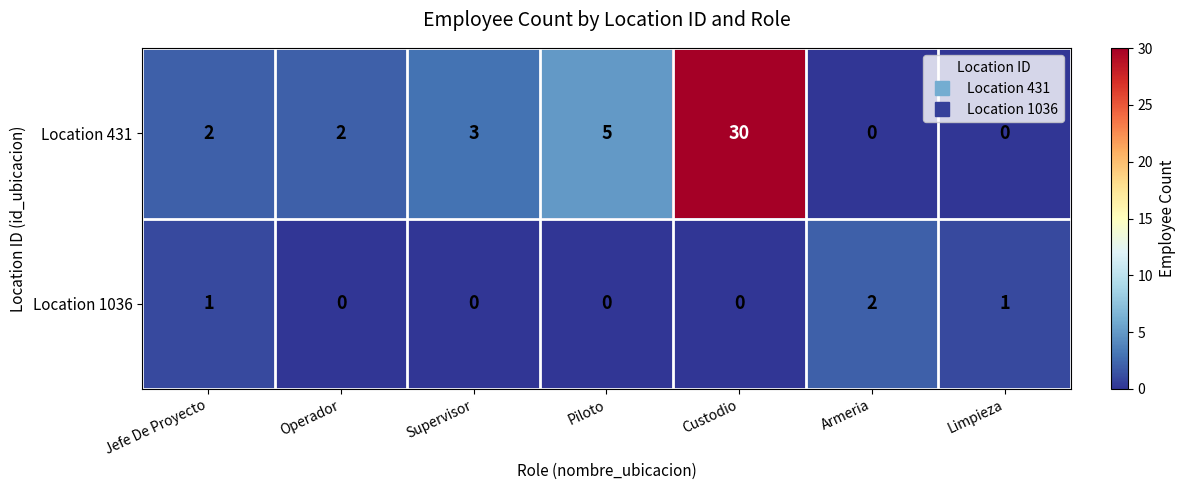

Is it true that Location 431 equals 3 at Supervisor?

True